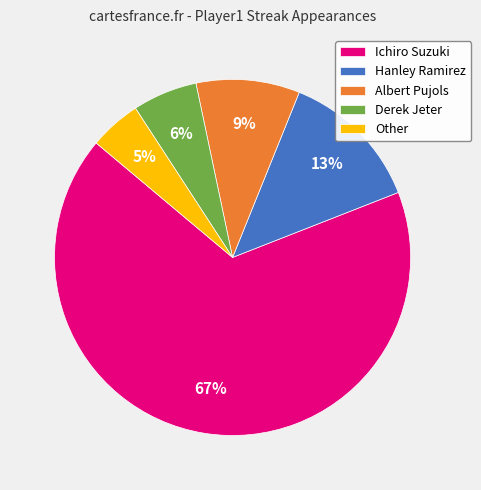

Does any single category account for the majority?

Yes